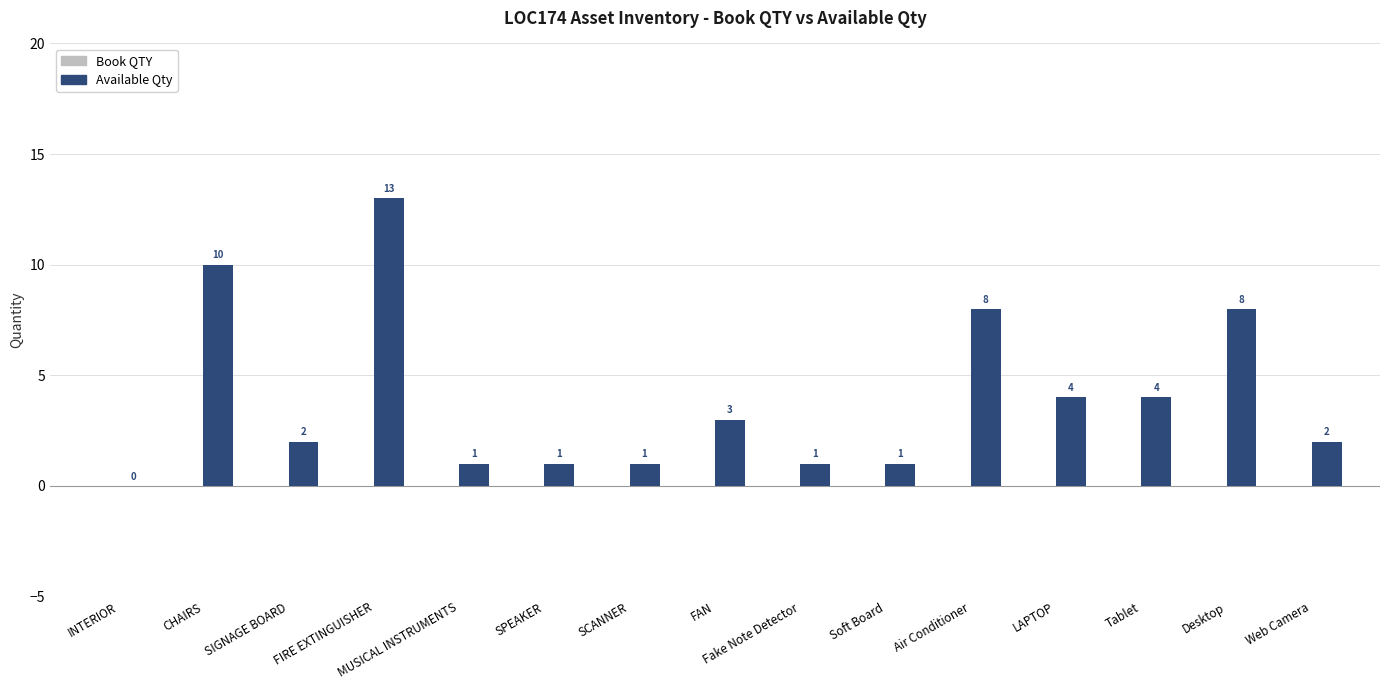

Where does the data first go above 2?

CHAIRS